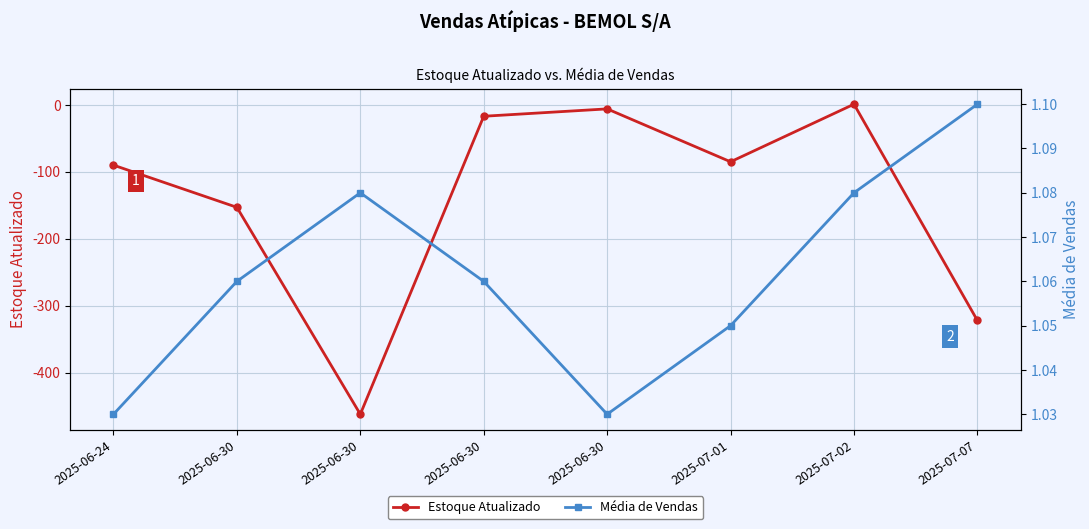

At how many categories does at least one series exceed -381?

8